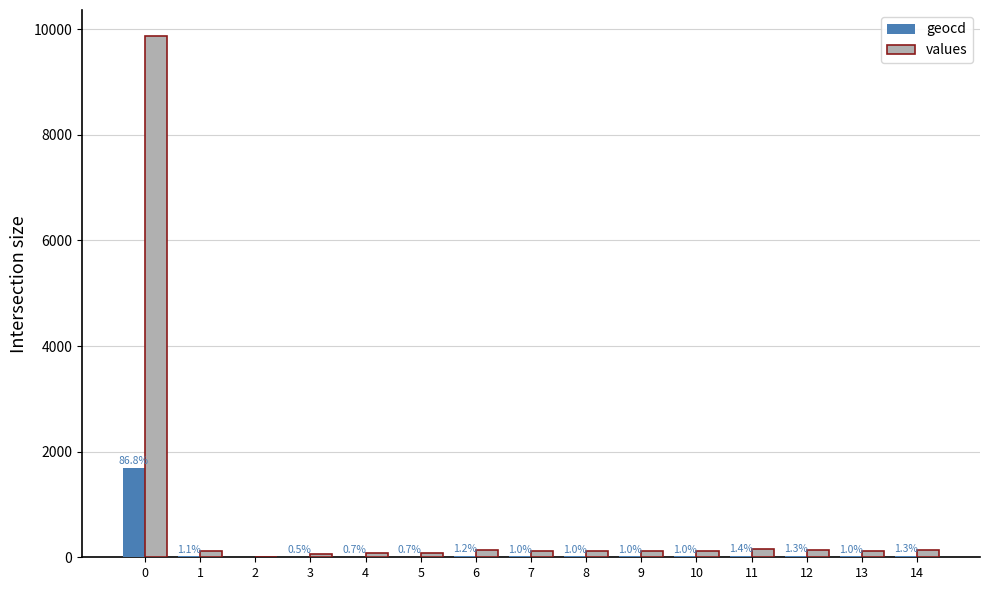

What are all the series names shown in the legend?

geocd, values